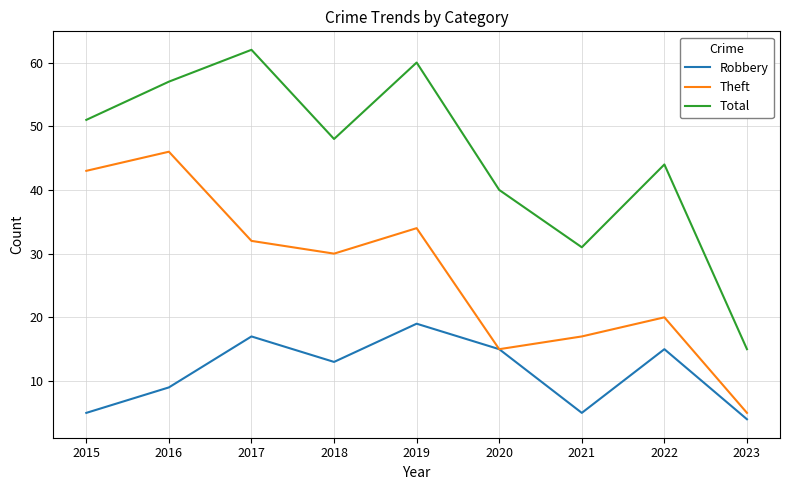

True or false: Theft has more than 2 interior local peaks.

True